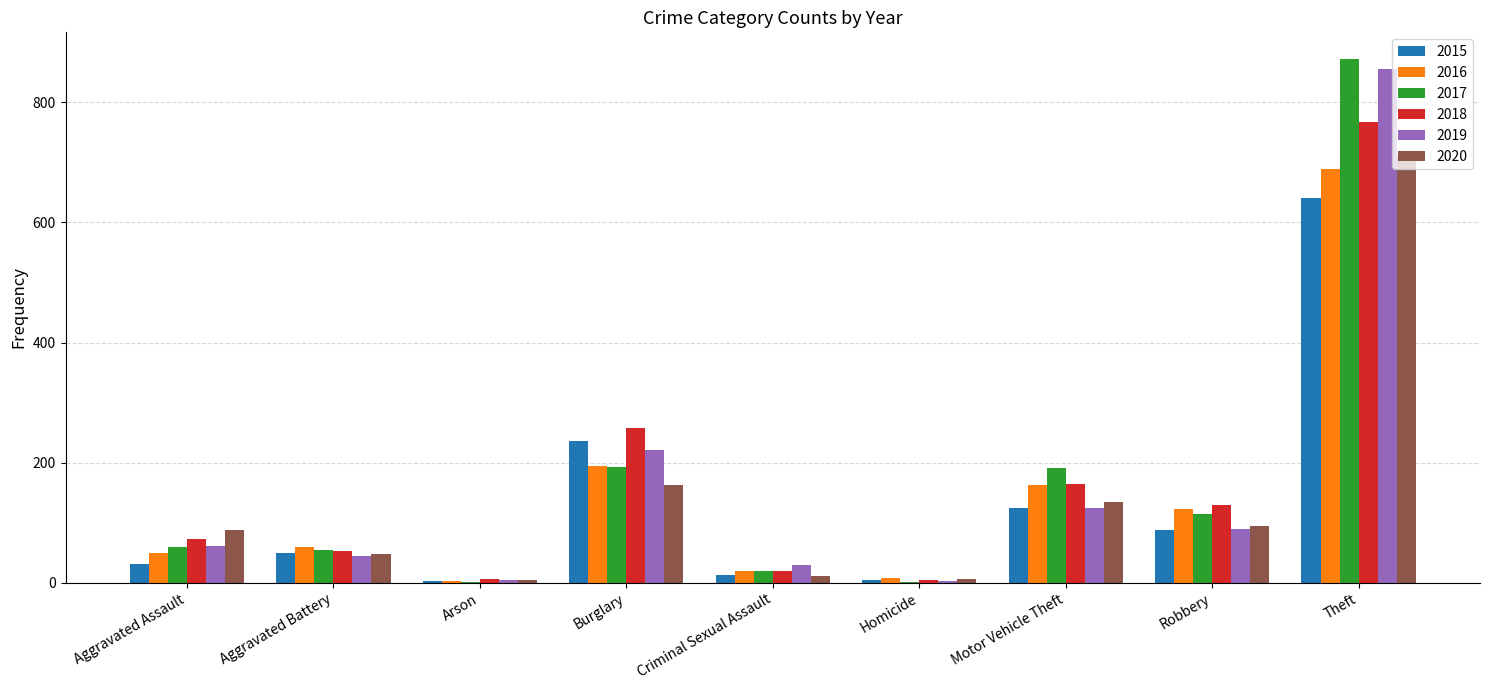

What is the difference between the 2020 values at Robbery and Aggravated Battery?

46